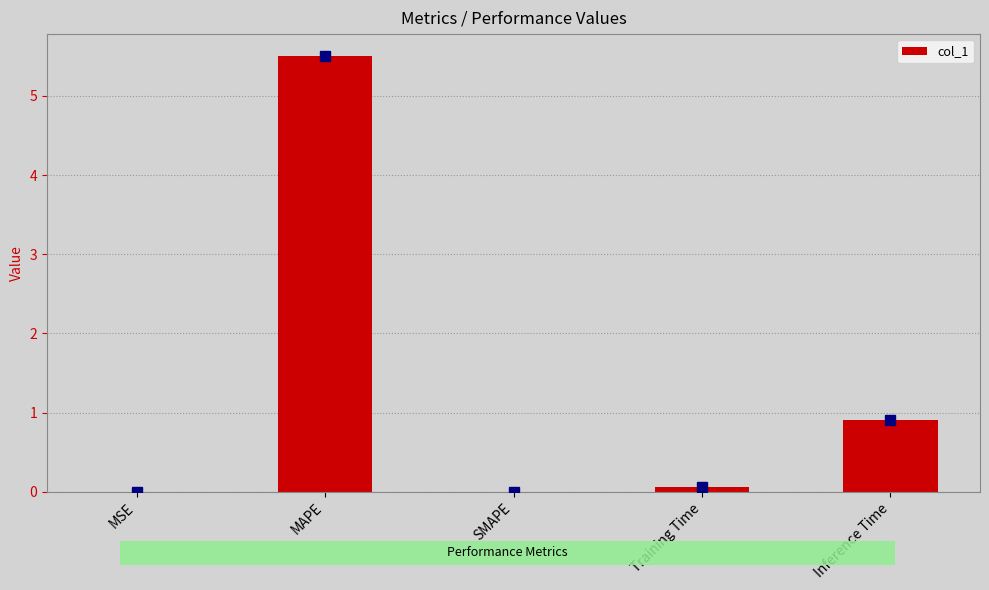

Is it true that the value at MAPE is 5.5?

True